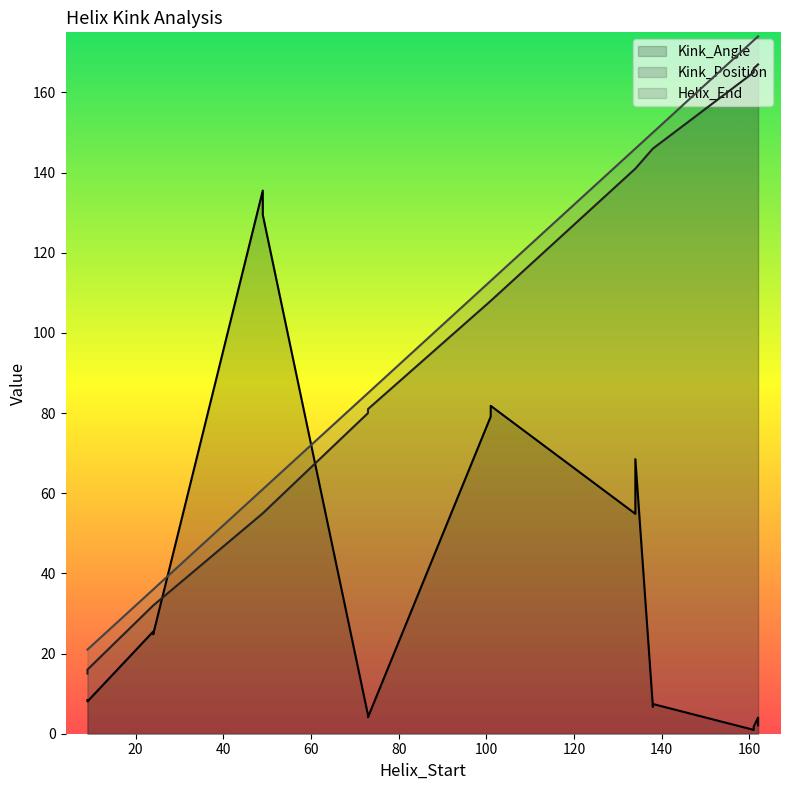

Is the value of Helix_End at 49 greater than the value of Kink_Angle at 24?

Yes